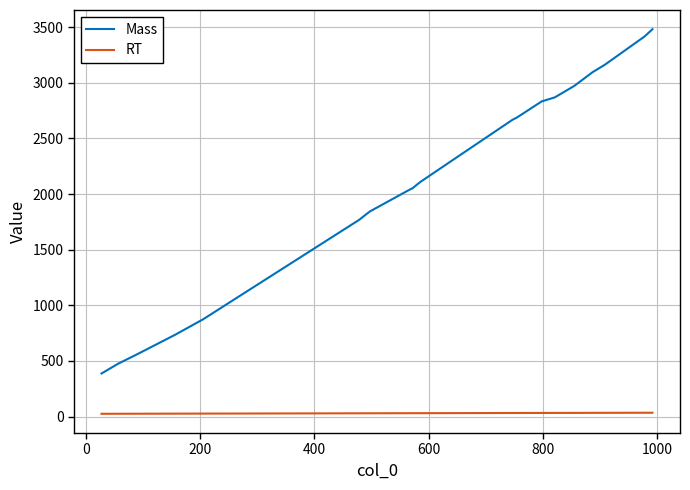

What is the maximum value for Mass?

3482.1